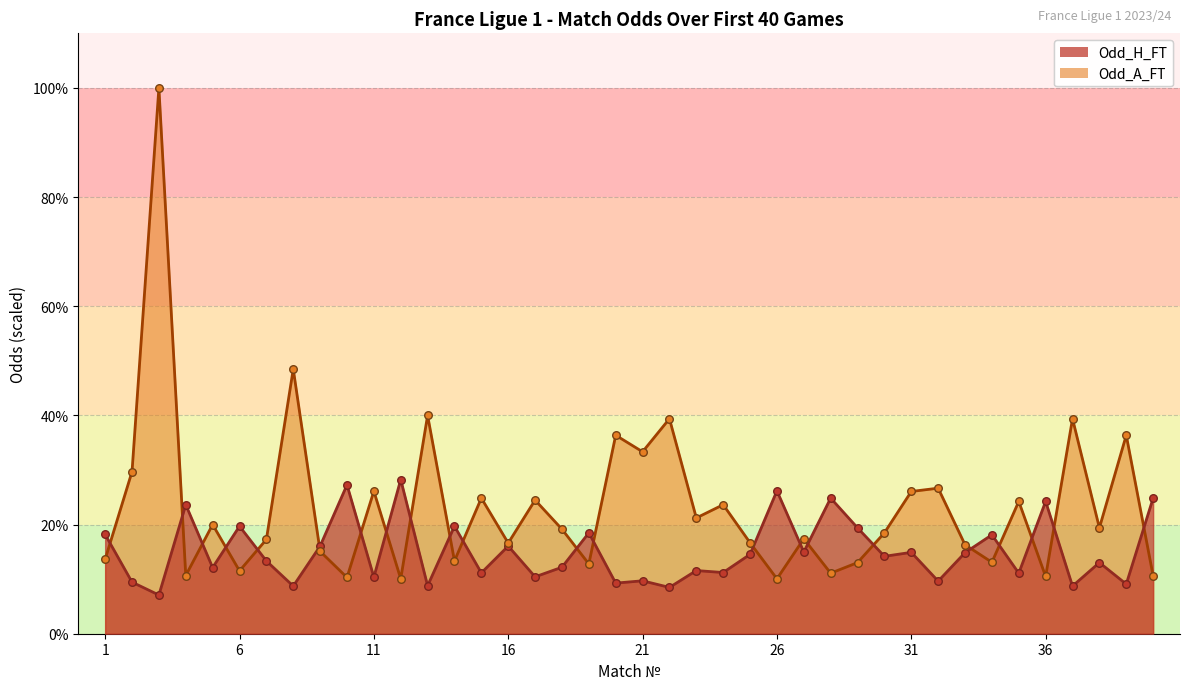

Which series reaches the minimum Y coordinate?

Odd_H_FT